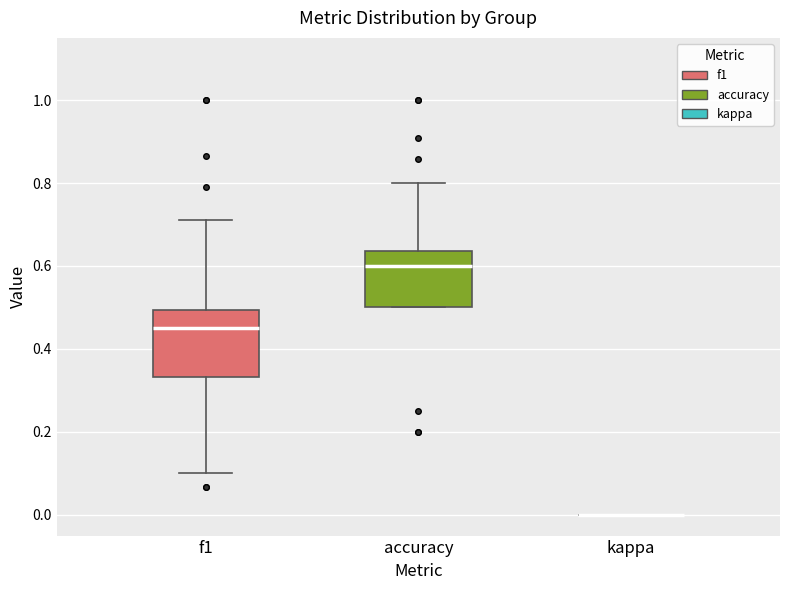

Where is the upper edge of the box for f1 on the y-axis? The values are not printed on the chart, so give them approximately, as read against the axis.

0.50